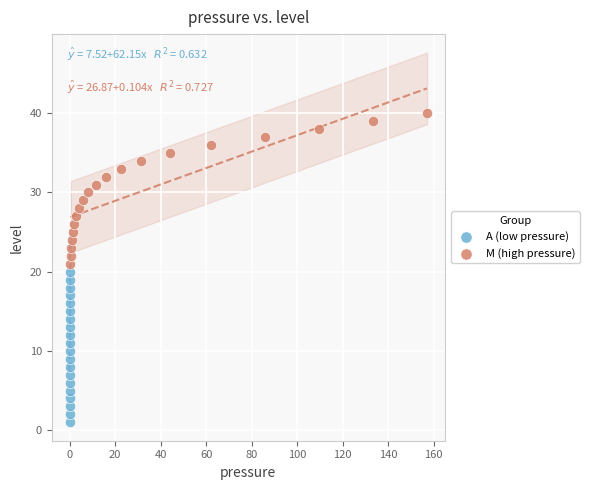

Which series reaches the maximum Y coordinate?

M (high pressure)